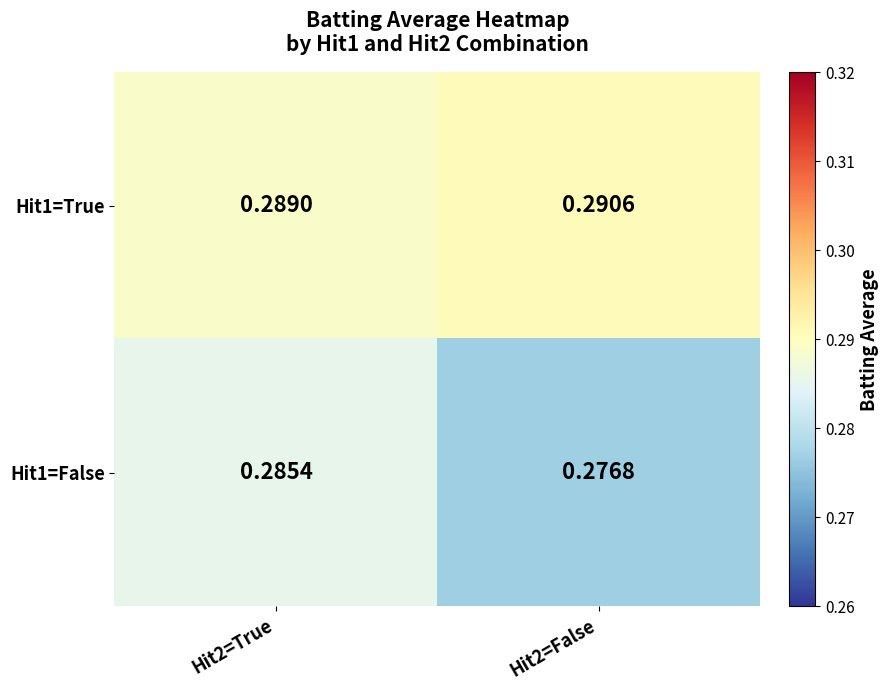

List the series in order of their overall mean, lowest first.

Hit1=False, Hit1=True